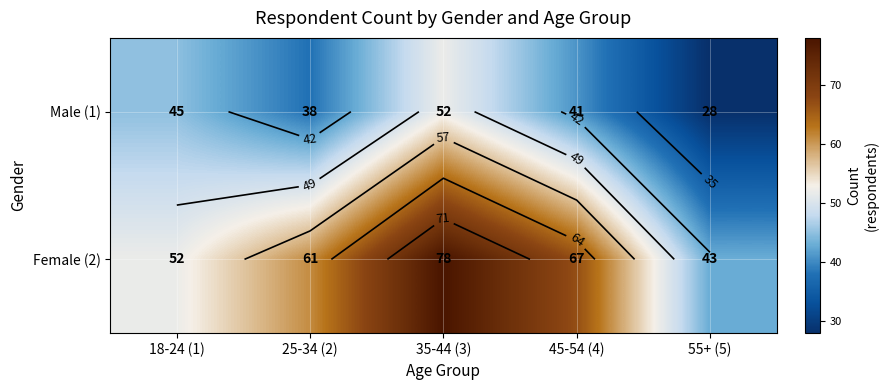

What is the spread (max minus min) of values at 55+ (5)?

15